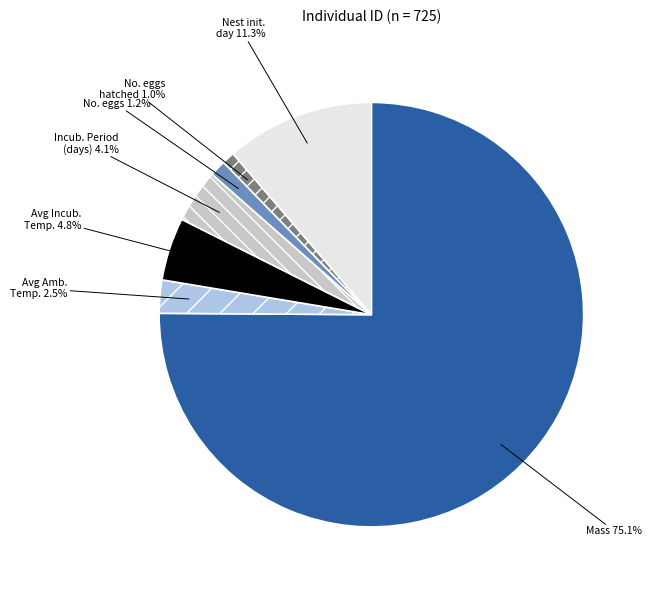

Is there any slice that represents more than half of the pie?

Yes